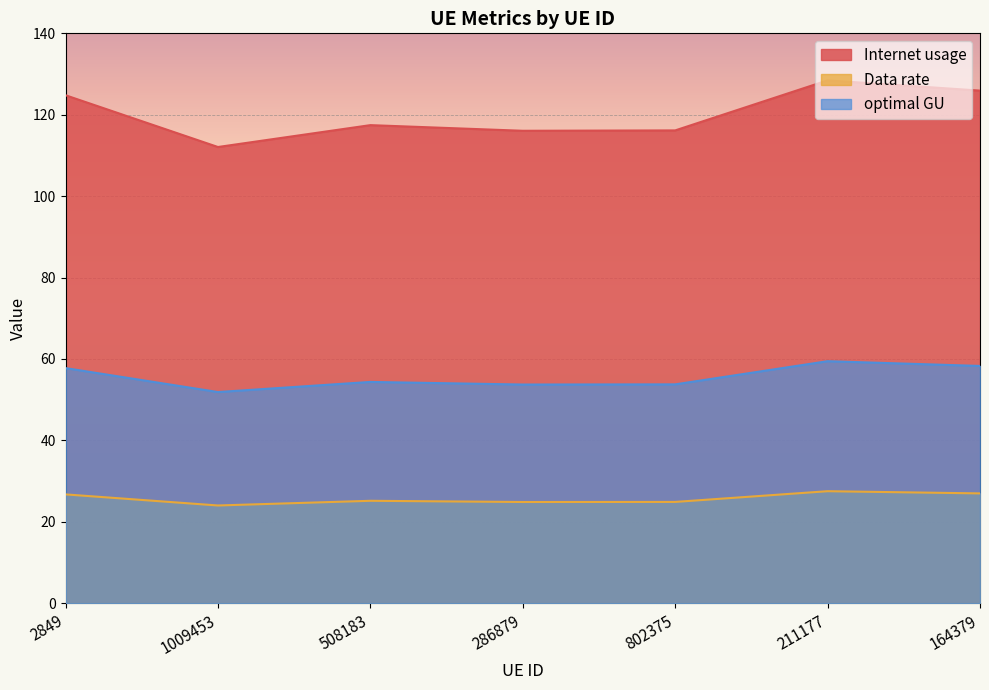

True or false: Data rate has a value of 27.0 at 164379.

True